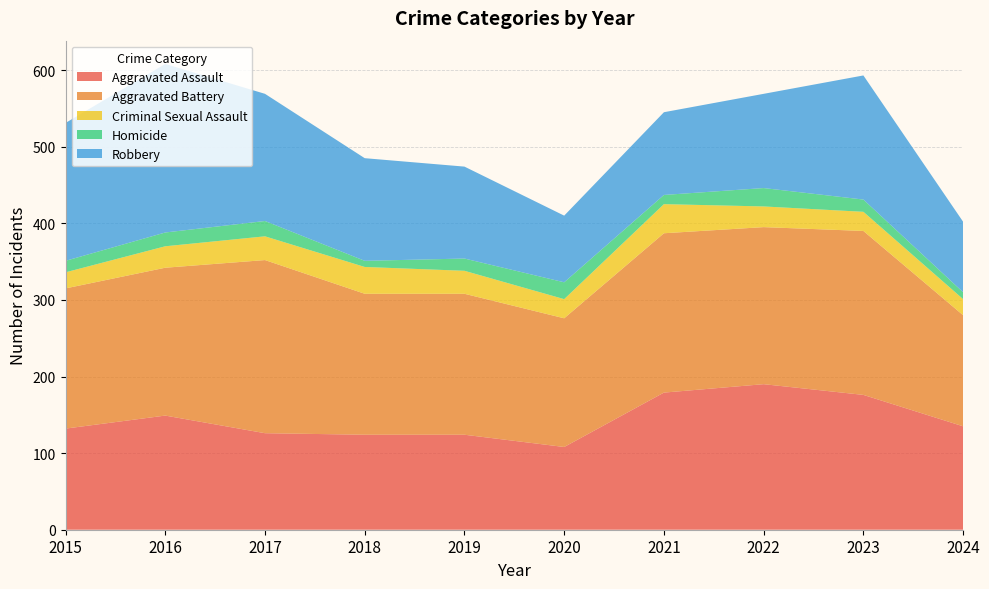

Reading left to right, extract all data points from this chart.

Aggravated Assault: 2015=132	2016=149	2017=126	2018=124	2019=124	2020=108	2021=179	2022=190	2023=176	2024=135
Aggravated Battery: 2015=183	2016=193	2017=226	2018=184	2019=184	2020=168	2021=208	2022=205	2023=214	2024=145
Criminal Sexual Assault: 2015=21	2016=28	2017=31	2018=35	2019=30	2020=25	2021=38	2022=27	2023=25	2024=21
Homicide: 2015=15	2016=18	2017=20	2018=8	2019=16	2020=22	2021=12	2022=24	2023=16	2024=9
Robbery: 2015=180	2016=220	2017=166	2018=134	2019=120	2020=87	2021=108	2022=123	2023=162	2024=92